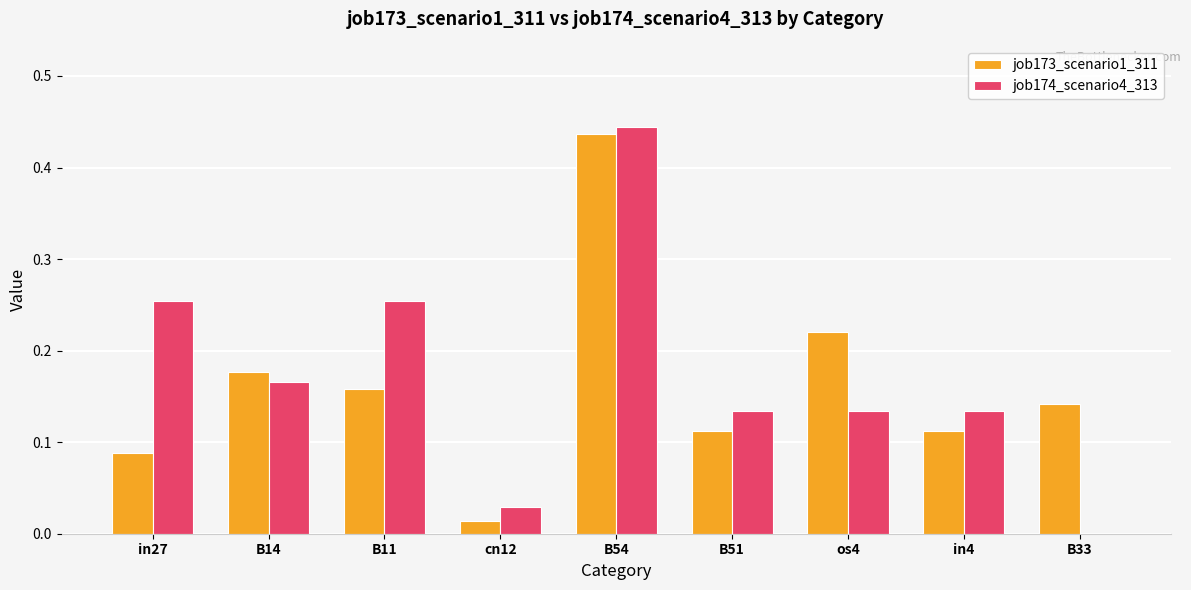

Which series changed the most between B14 and in4?

job173_scenario1_311